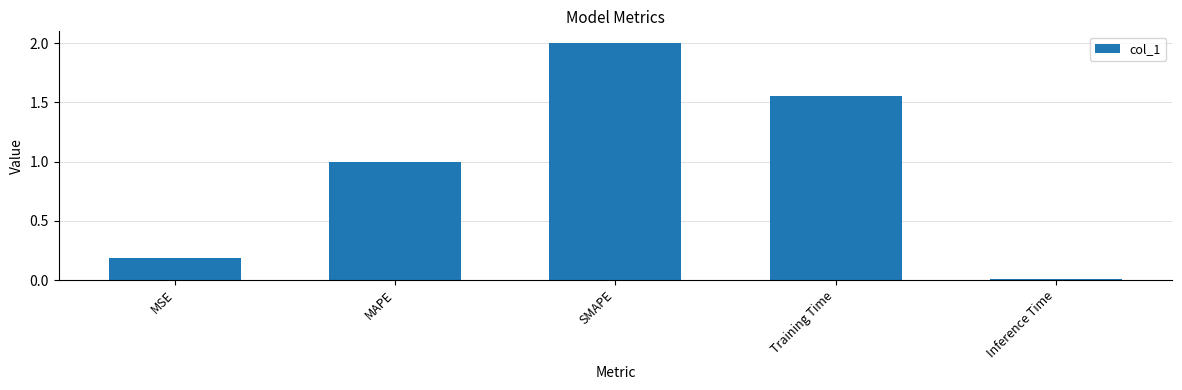

List the labels in order of value, smallest first.

Inference Time, MSE, MAPE, Training Time, SMAPE